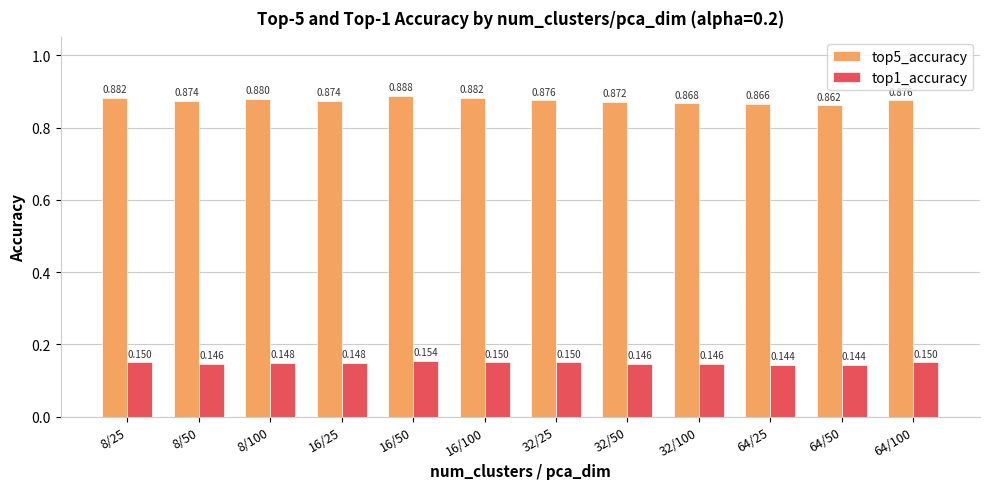

Is the value of top1_accuracy at 8/50 greater than the value of top5_accuracy at 8/100?

No